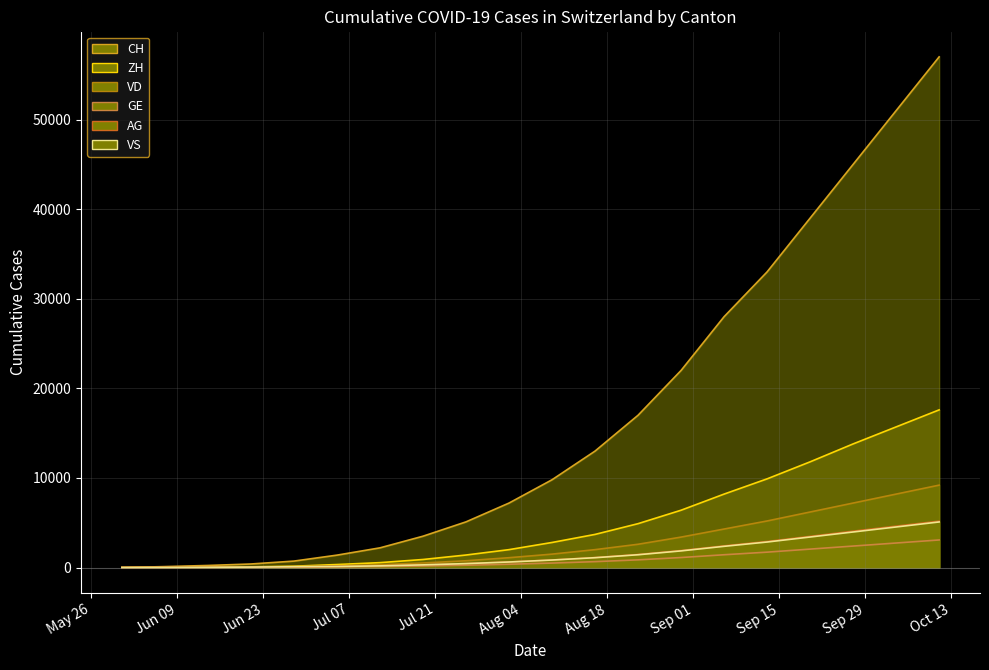

Is it true that CH line equals 53079 at 16?

False